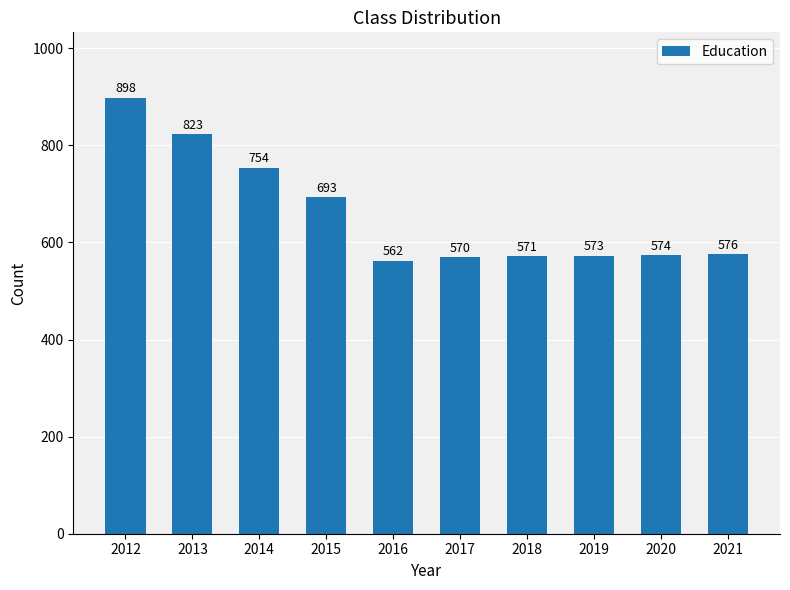

What is the average value?

659